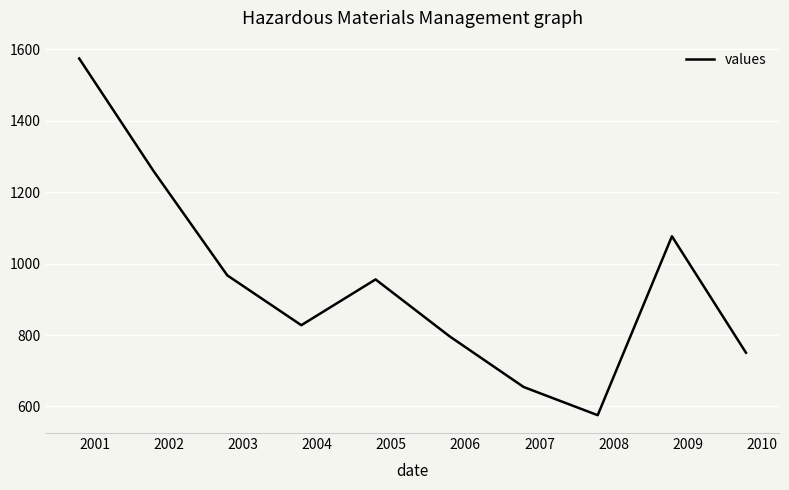

Reading right to left, what are all the values shown in this chart?

750.5	1076.5	575.6	654.5	796.3	955.7	827.6	967.1	1260.5	1574.4